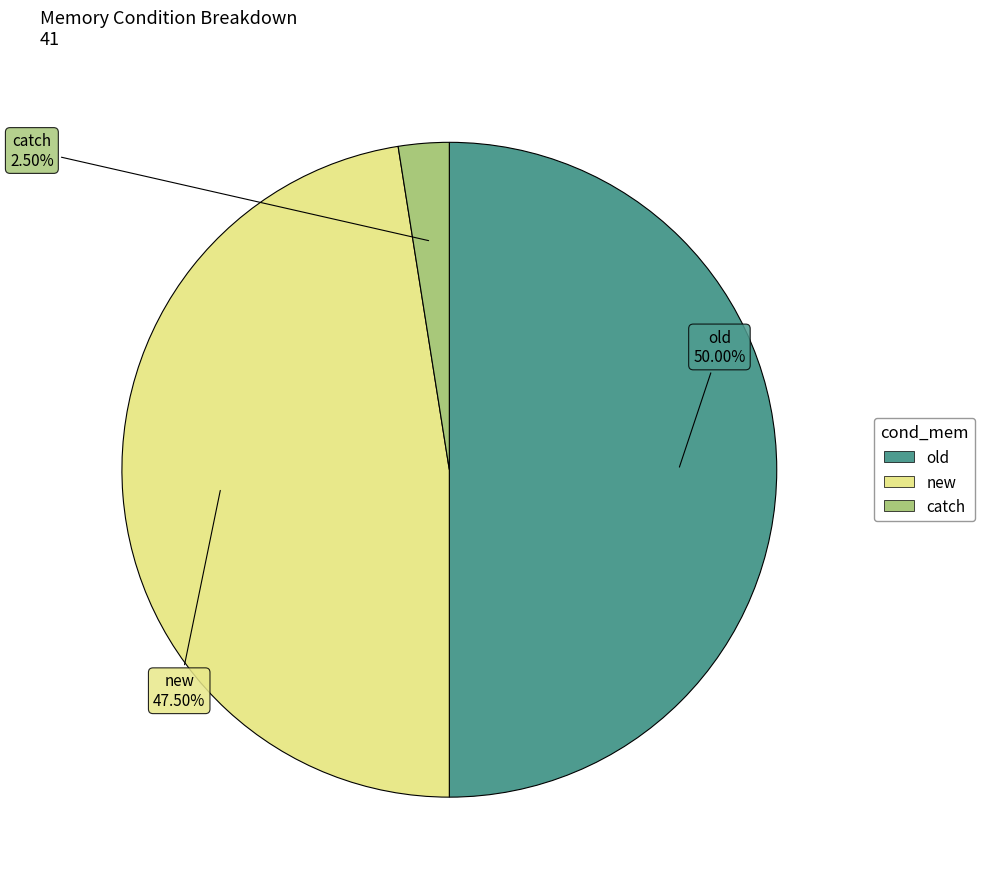

Does new account for over 50% of the chart?

No